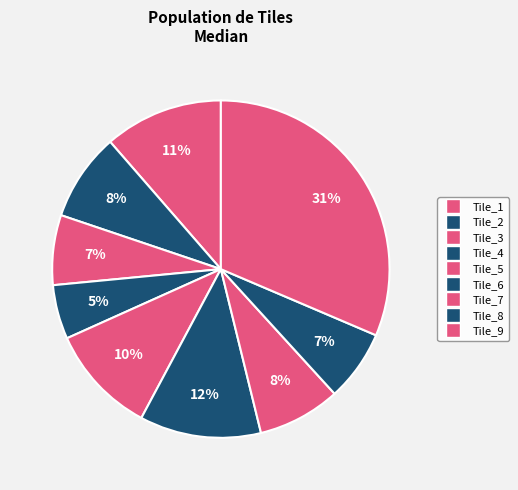

Which has a higher value, Tile_6 or Tile_2?

Tile_6